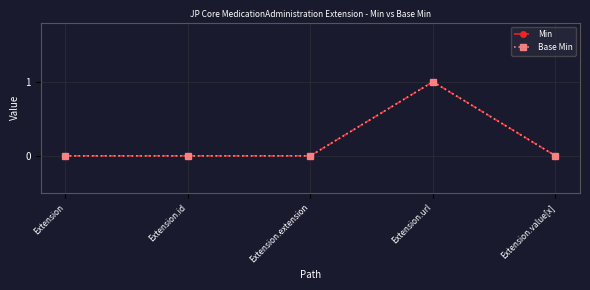

Is this an area chart (filled region under the line)?

No